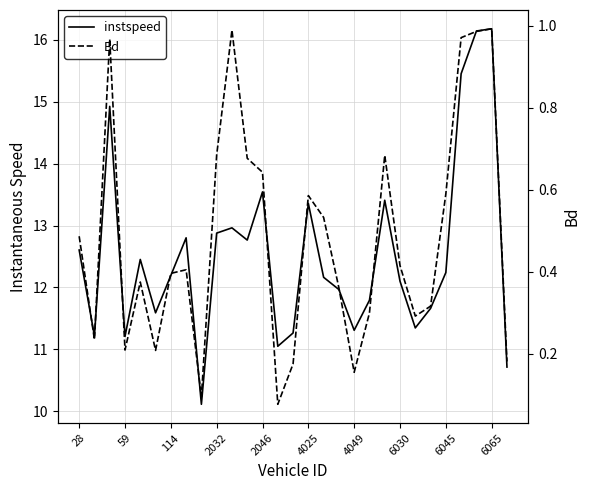

Is the value of Bd at 114 greater than the value of instspeed at 23?

No